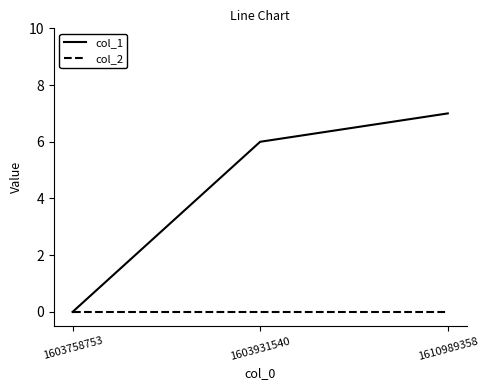

What is the spread (max minus min) of values at 1610989358?

7